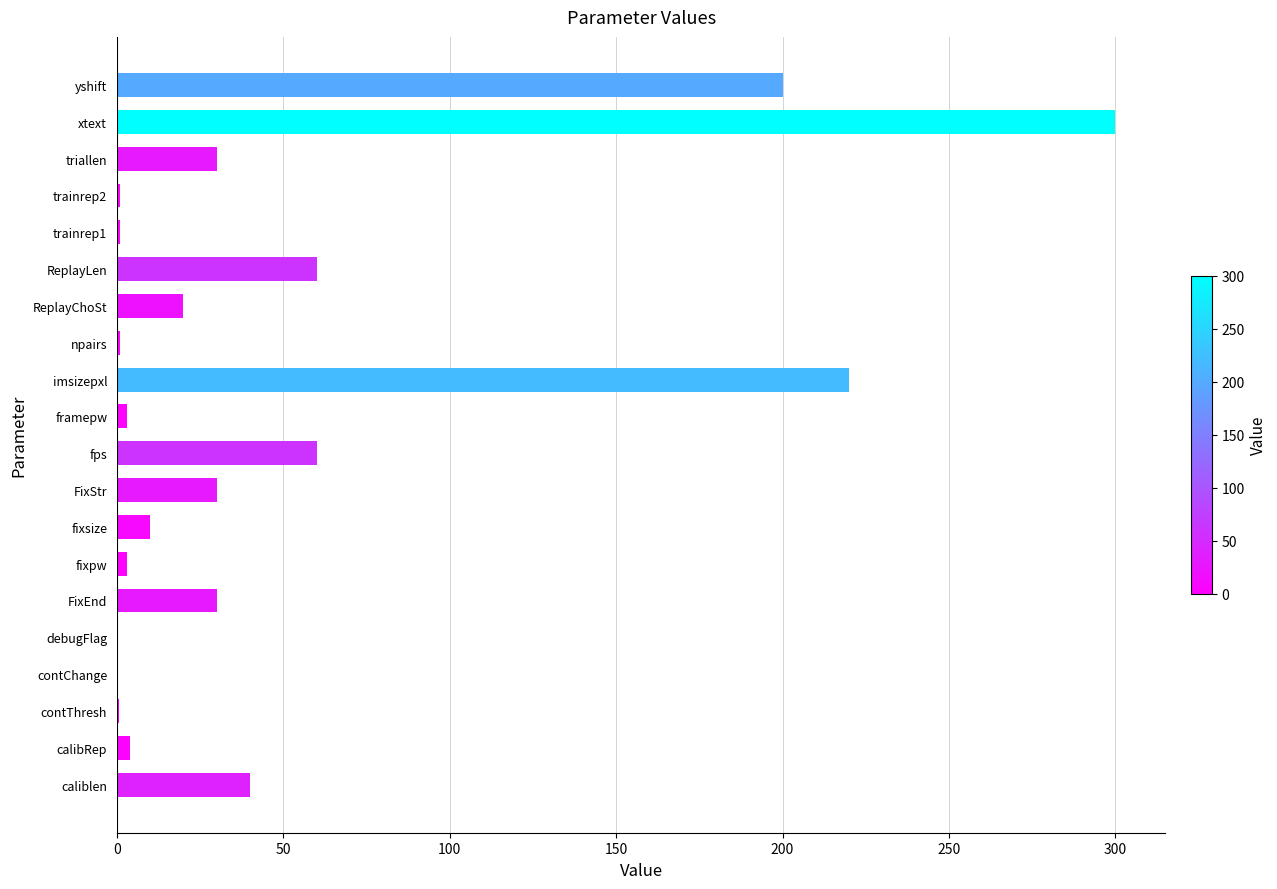

At which label is the value closest to 150?

yshift